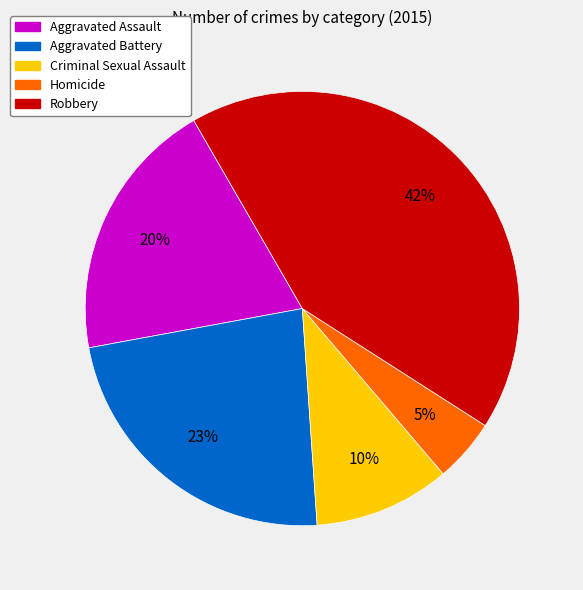

To the nearest percent, what is the combined percentage of Aggravated Assault and Criminal Sexual Assault?

30%